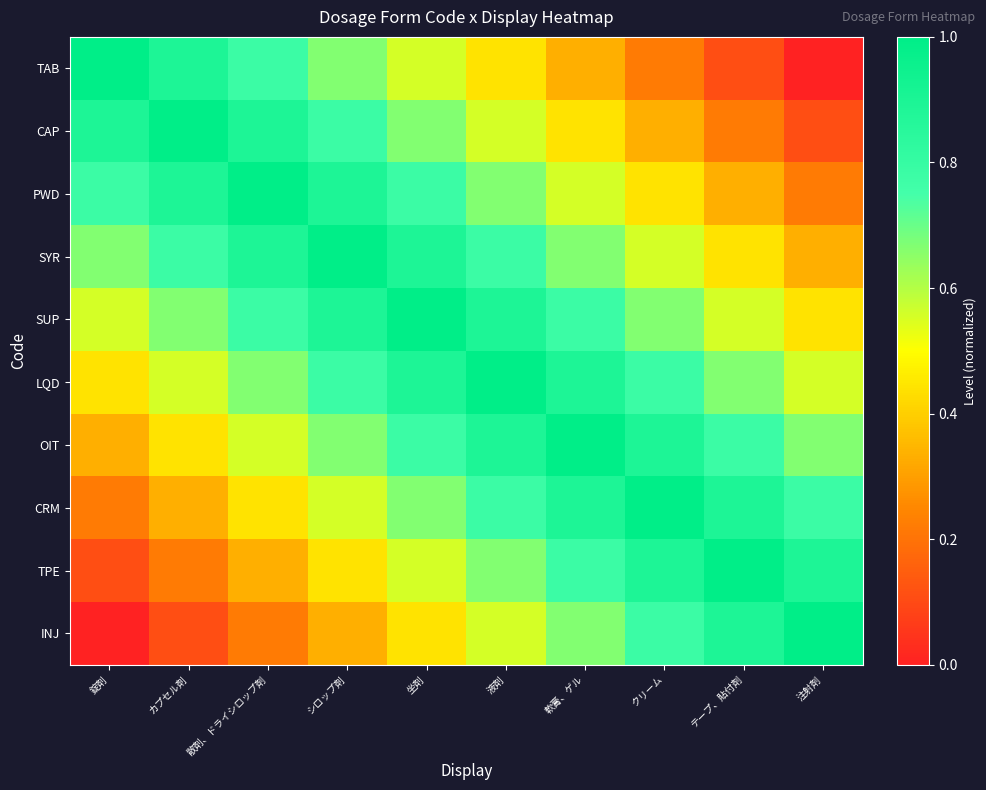

Which series has the largest total across all categories?

SUP